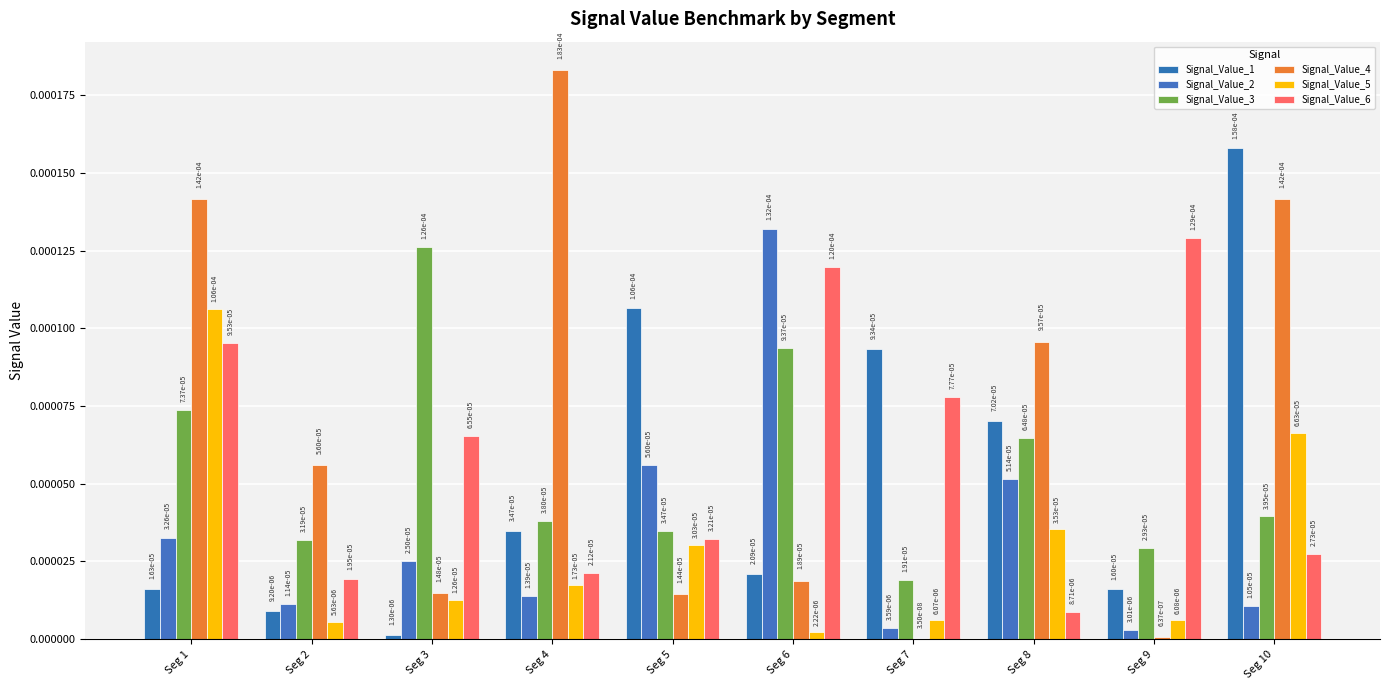

What are all the series names shown in the legend?

Signal_Value_1, Signal_Value_2, Signal_Value_3, Signal_Value_4, Signal_Value_5, Signal_Value_6